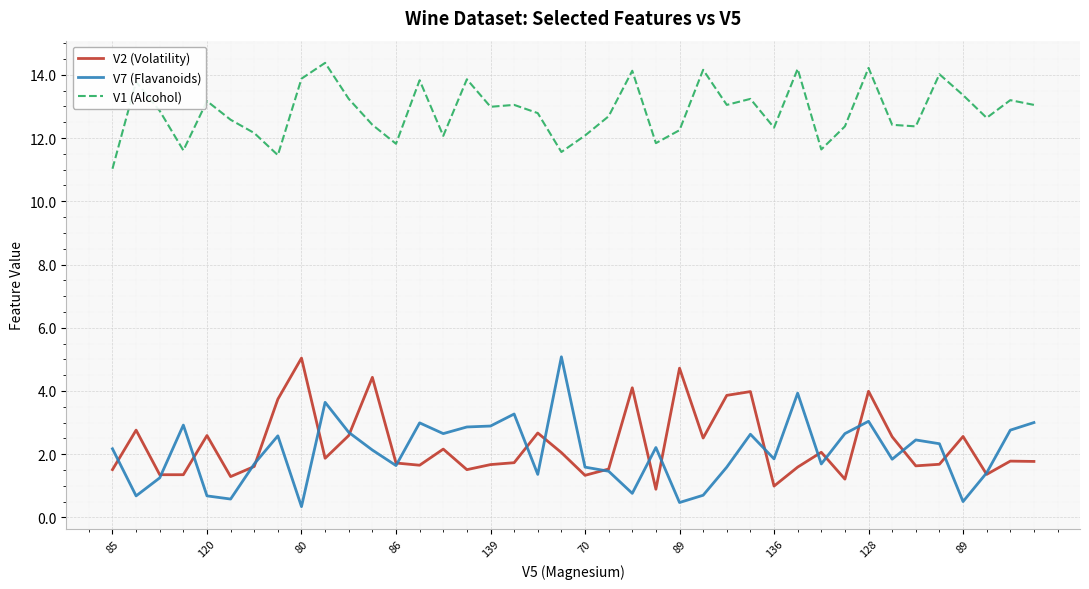

True or false: V1 (Alcohol) and V2 (Volatility) cross at least once.

False